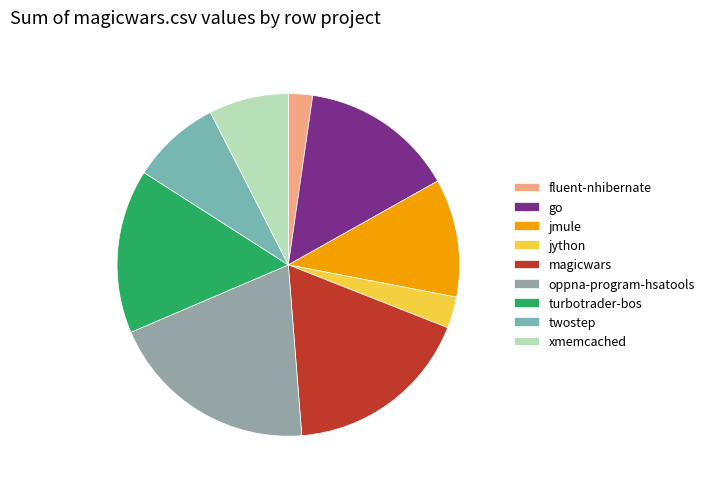

Rank the categories by value from highest to lowest.

oppna-program-hsatools, magicwars, turbotrader-bos, go, jmule, twostep, xmemcached, jython, fluent-nhibernate